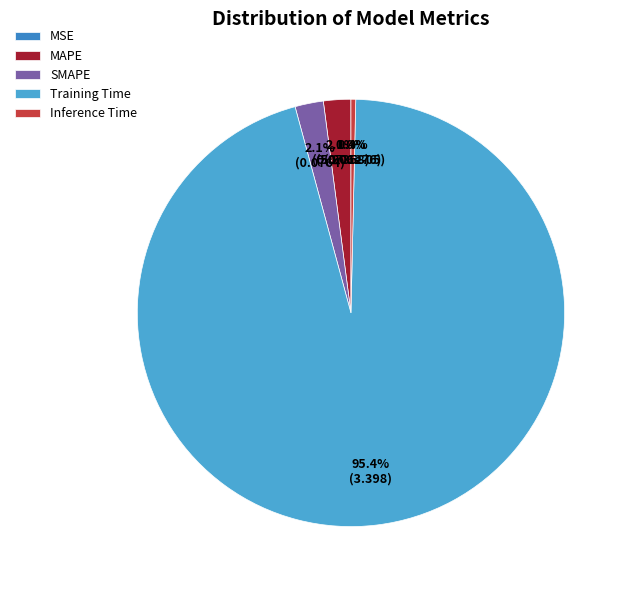

What is the change in value from MSE to SMAPE?

+0.1